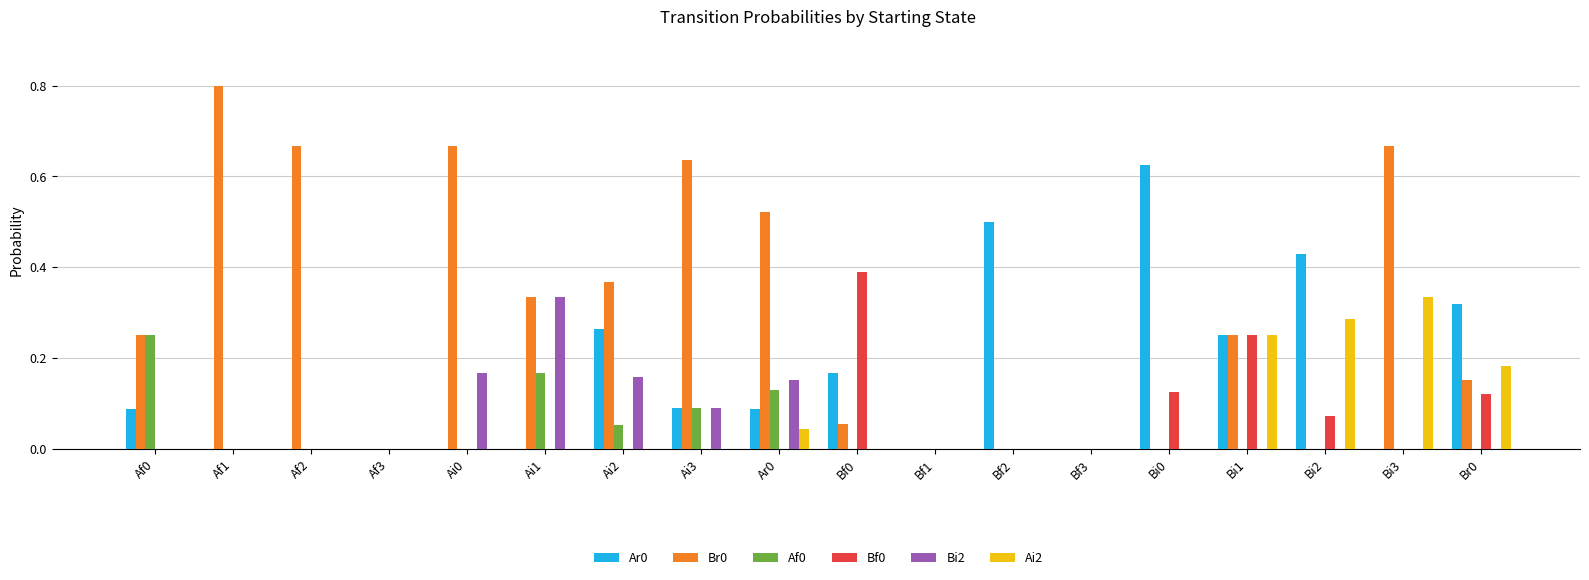

What is the sum of all Ar0 values?

2.8